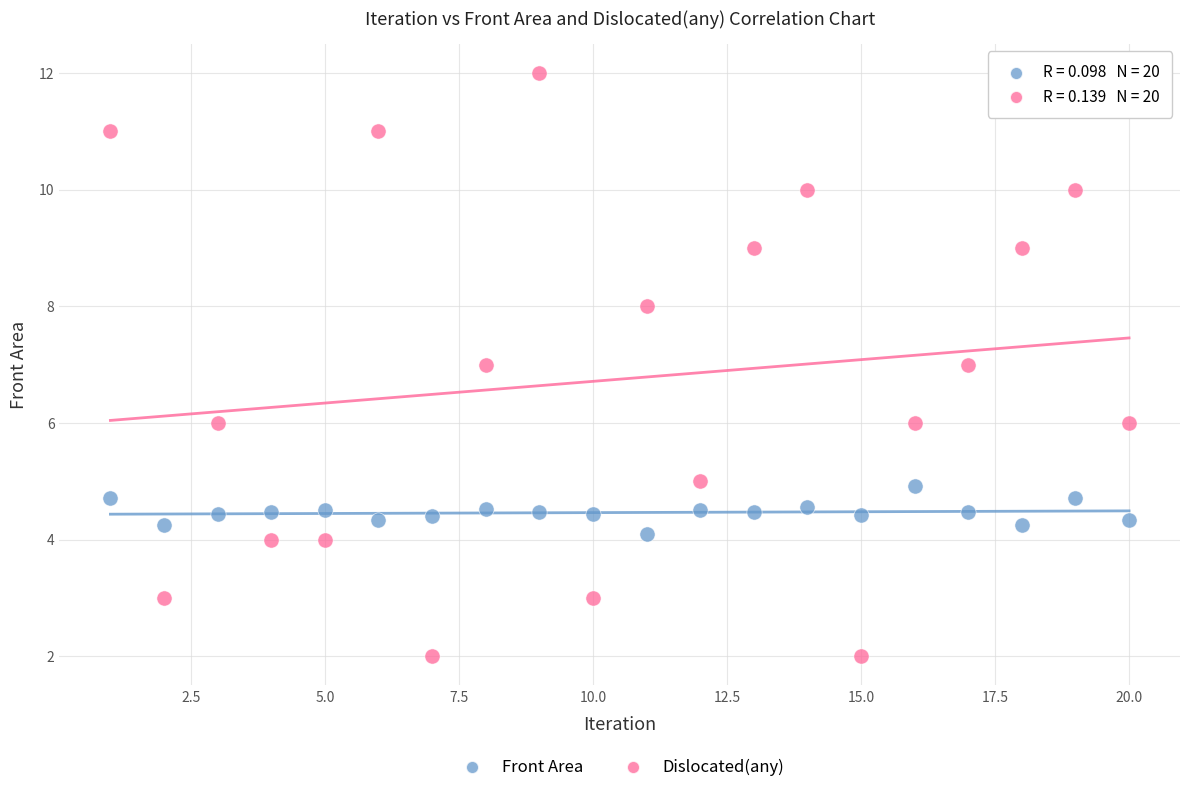

Which series contains the lowest Y value?

Dislocated(any)